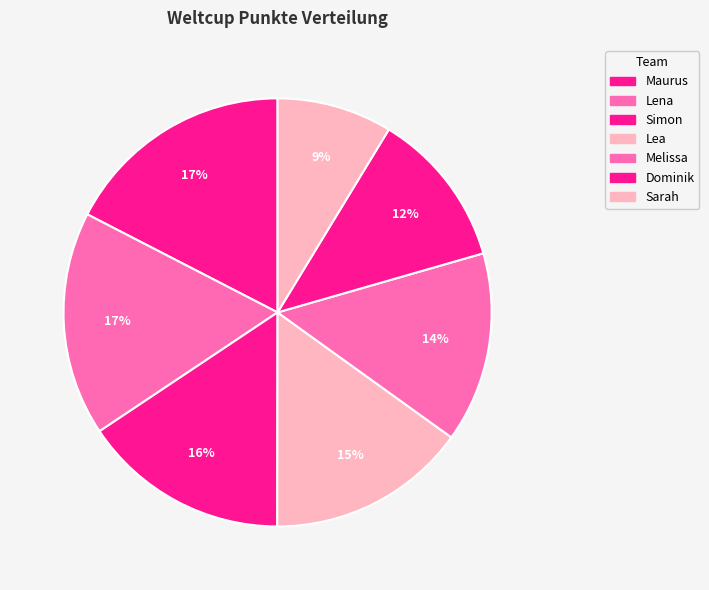

How many slices are in this pie chart?

7